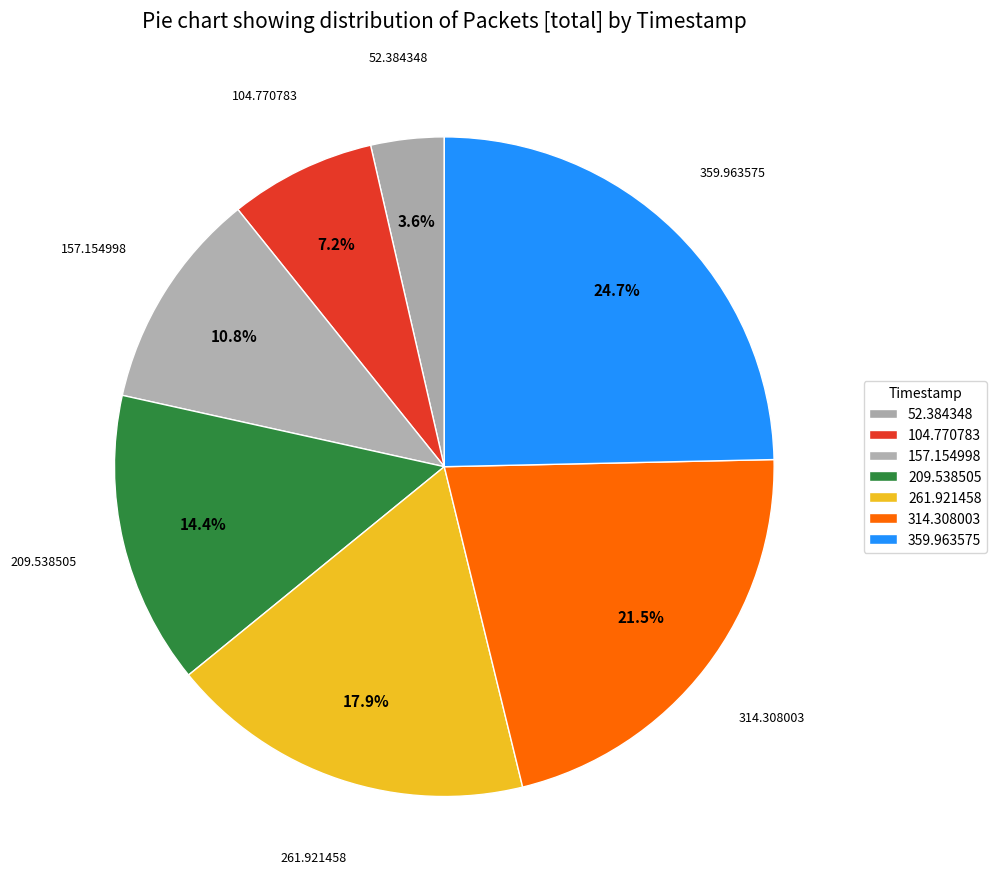

Count the number of slices in the pie.

7